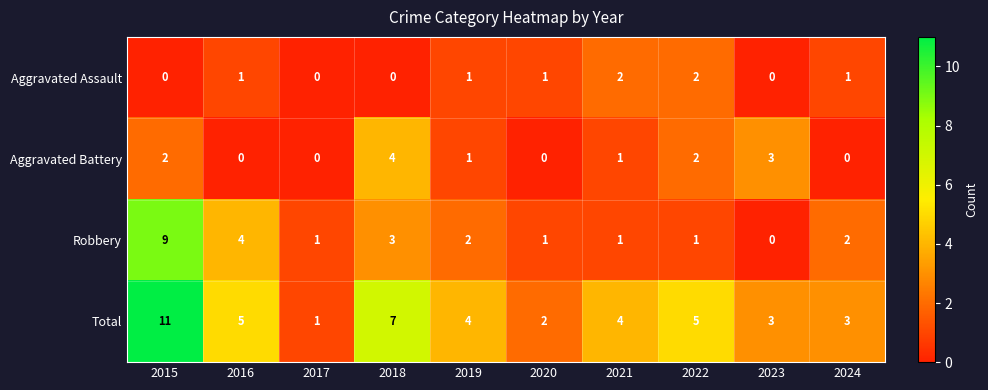

The value of Aggravated Battery at 2015 is 2. True or false?

True